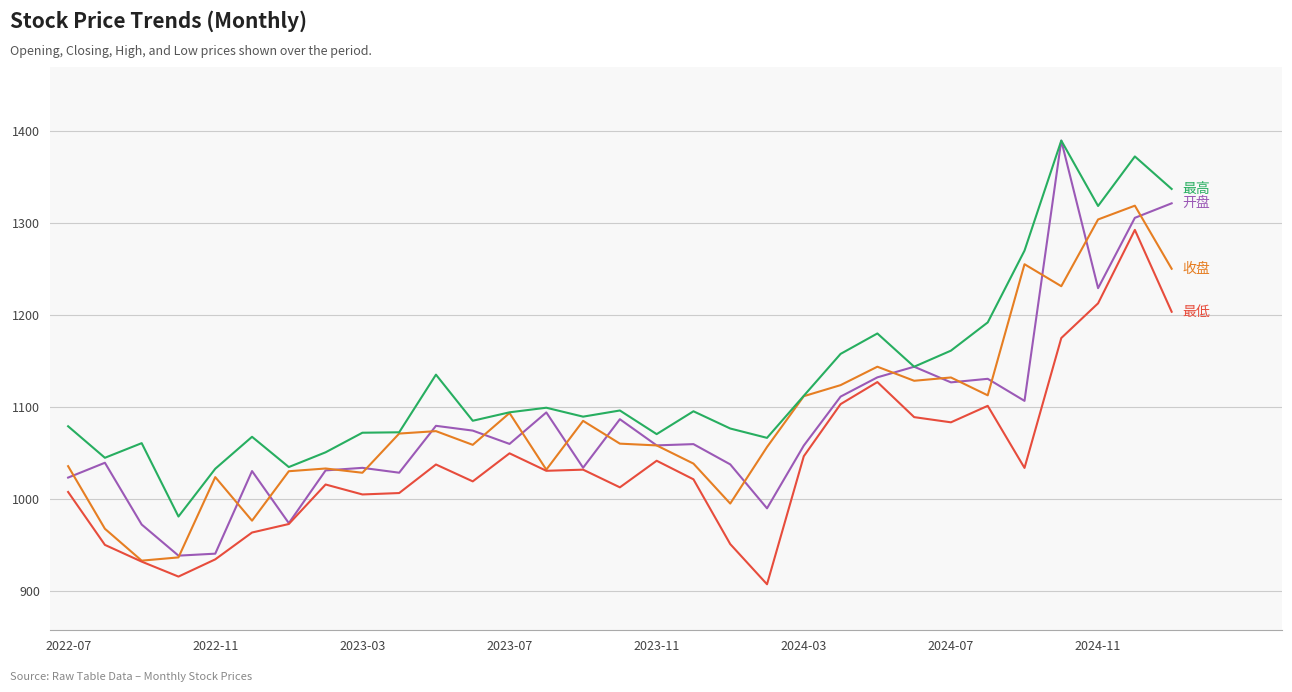

What is the greatest value displayed?

1389.6